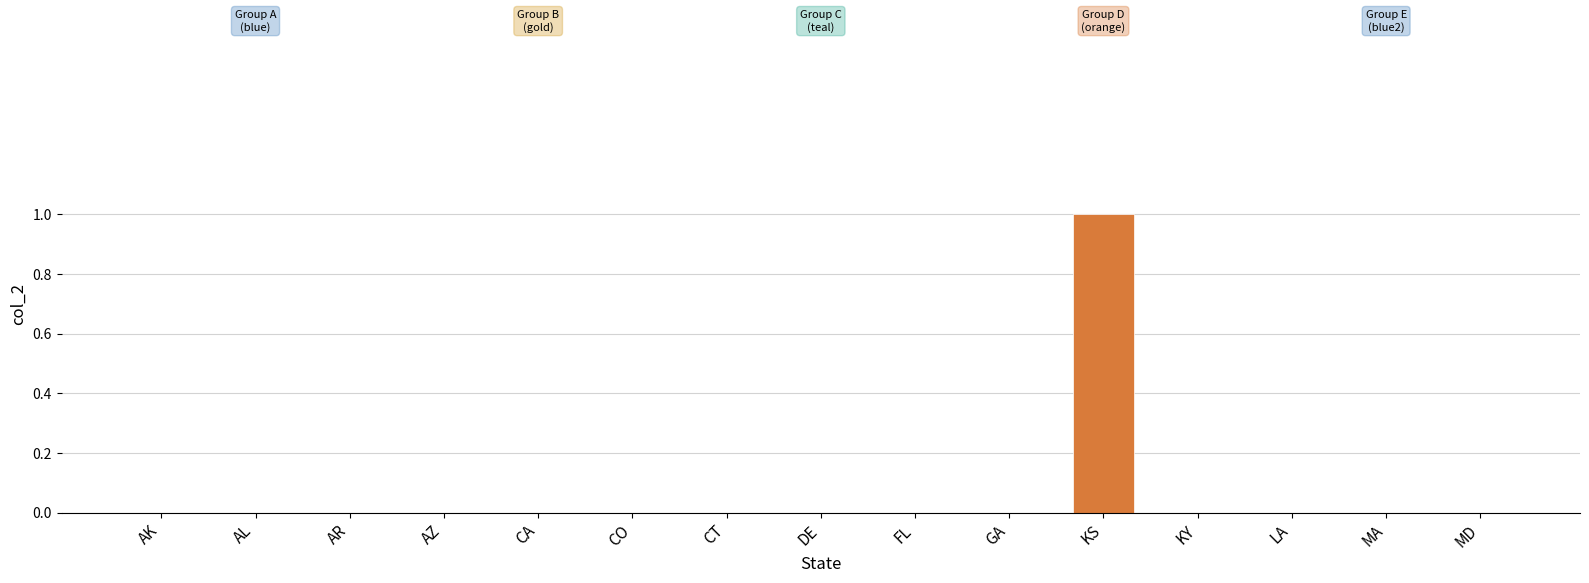

Is the value of 2024 at MD greater than the value of 2024_hatch at CO?

No